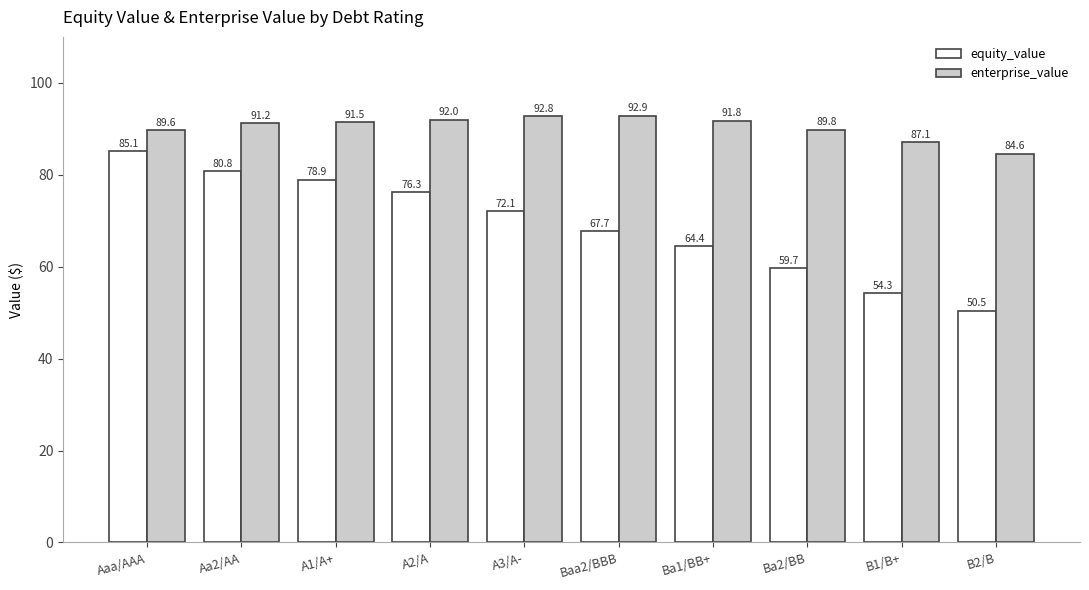

How many values in the equity_value series are below 72?

5